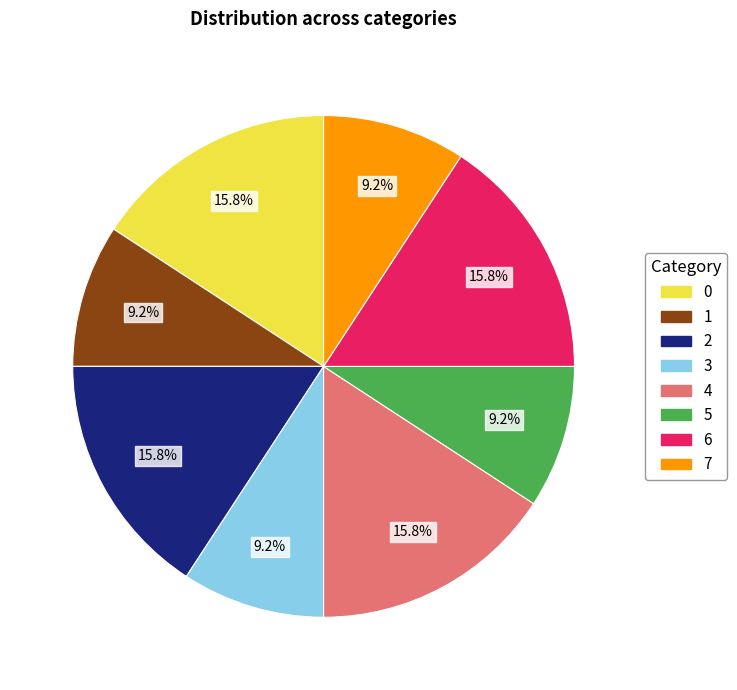

What is the ratio of the value at 6 to the value at 0?

1.0